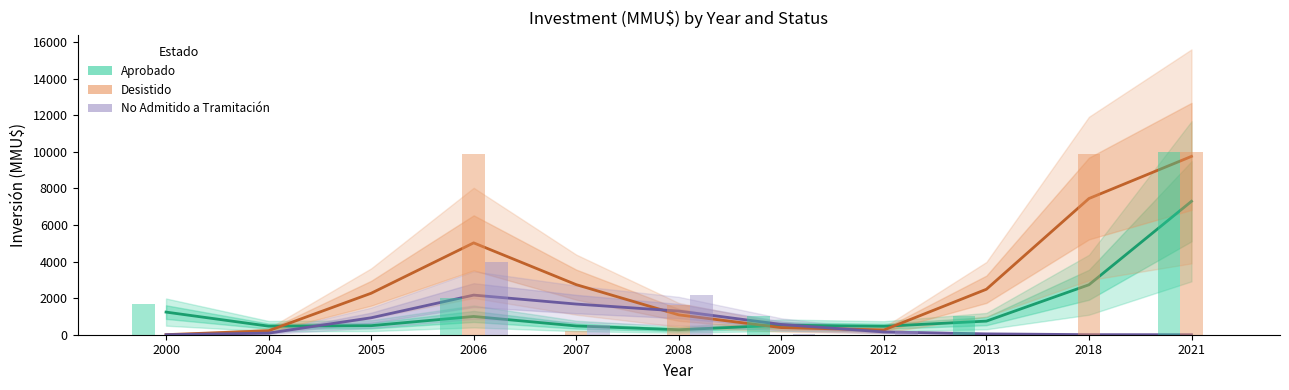

What is the total value across all series at 2009?

1472.5